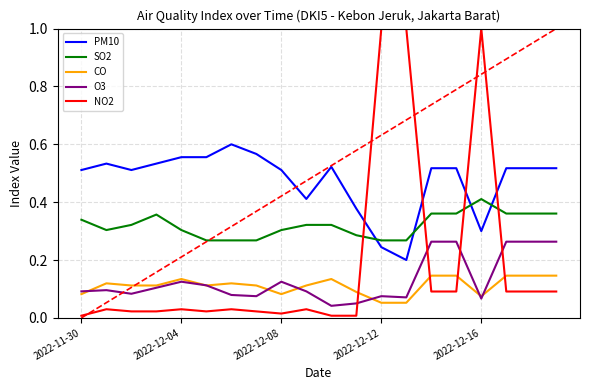

List the series in order of their peak value, lowest first.

CO, O3, SO2, PM10, NO2